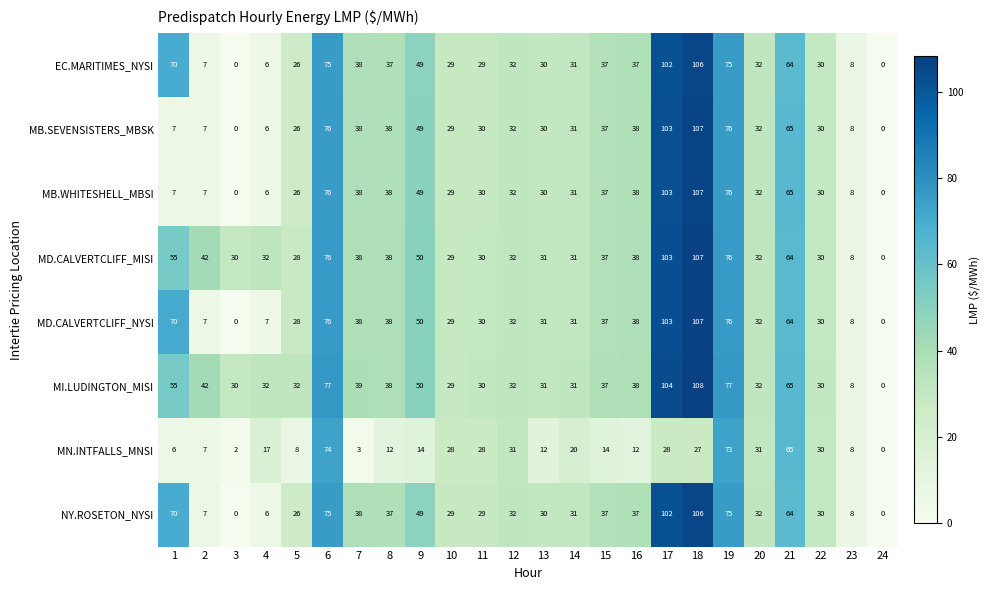

What is the sum of all MD.CALVERTCLIFF_NYSI values?

962